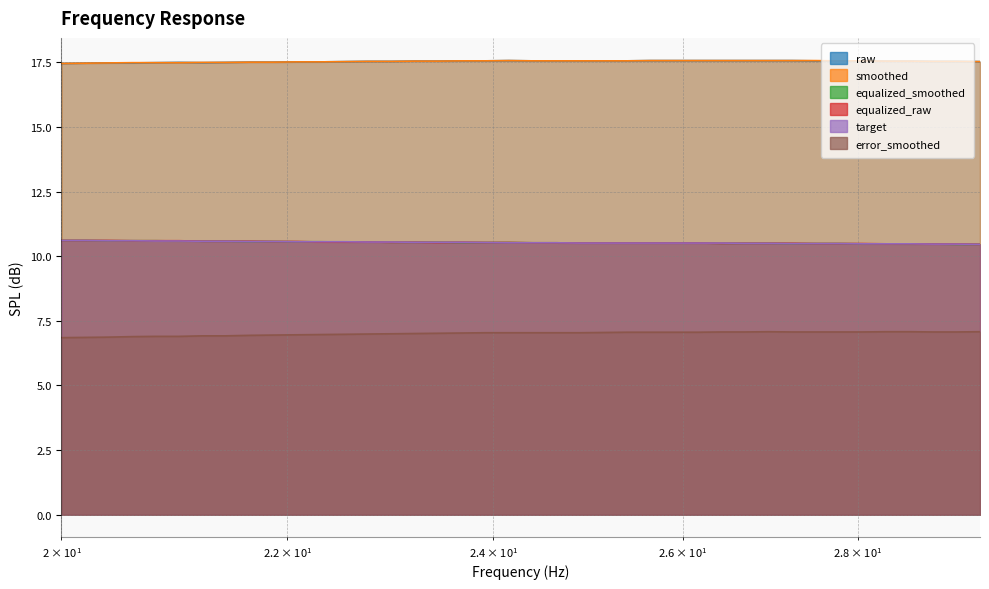

At how many categories does at least one series exceed 14?

40